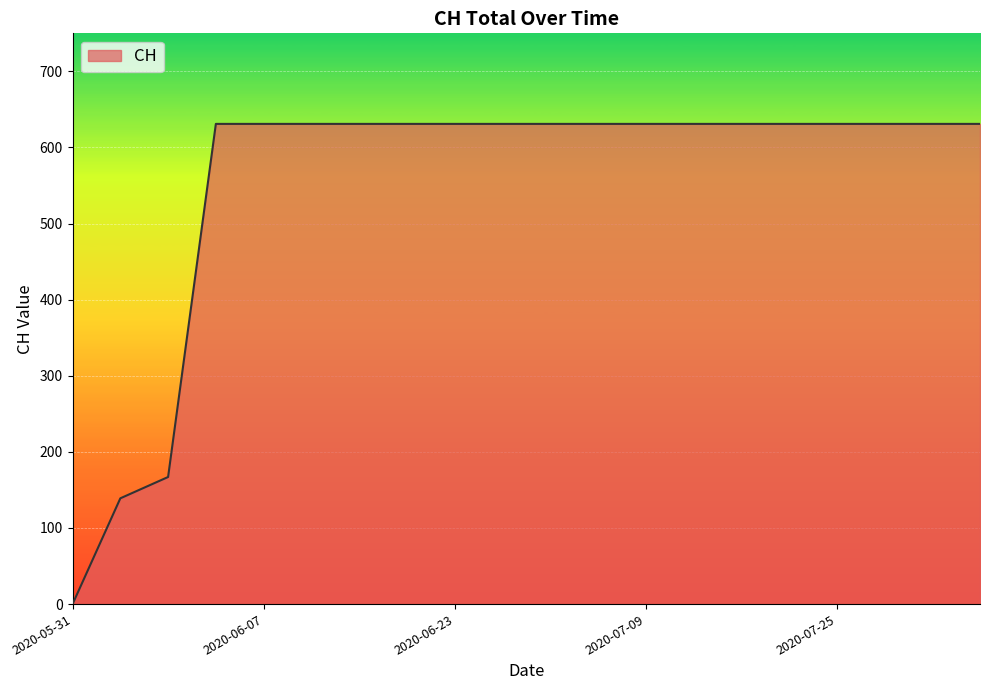

What is the difference between the maximum and minimum values?

631